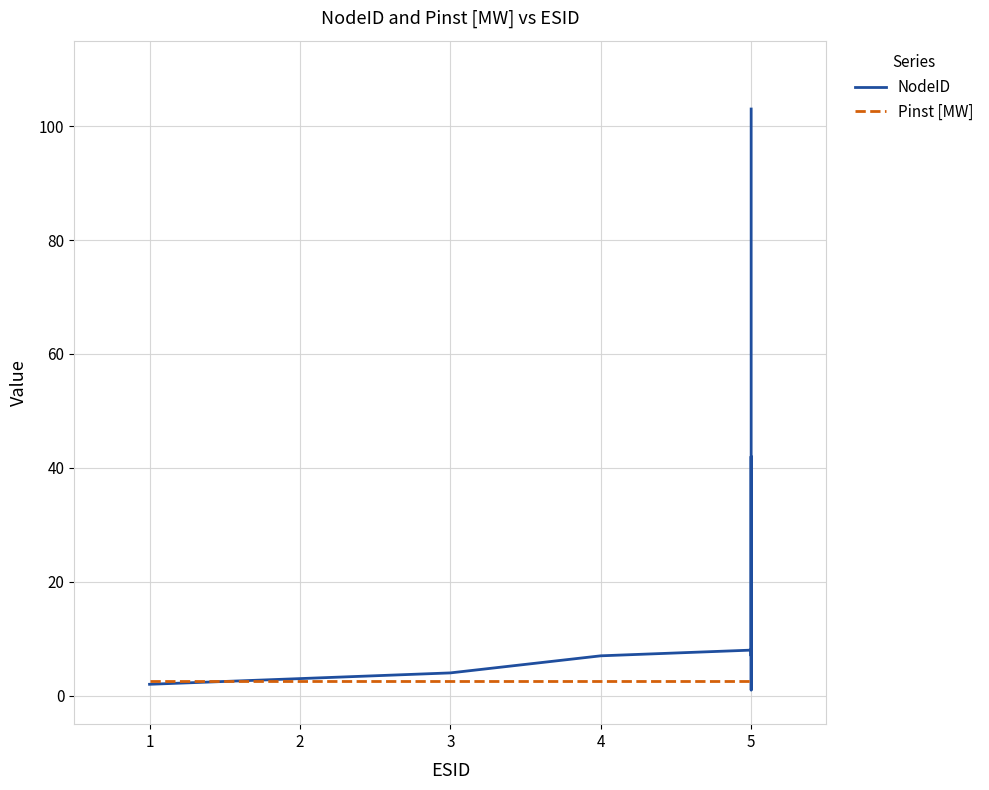

Between 4 and 7, which series saw the biggest shift?

NodeID